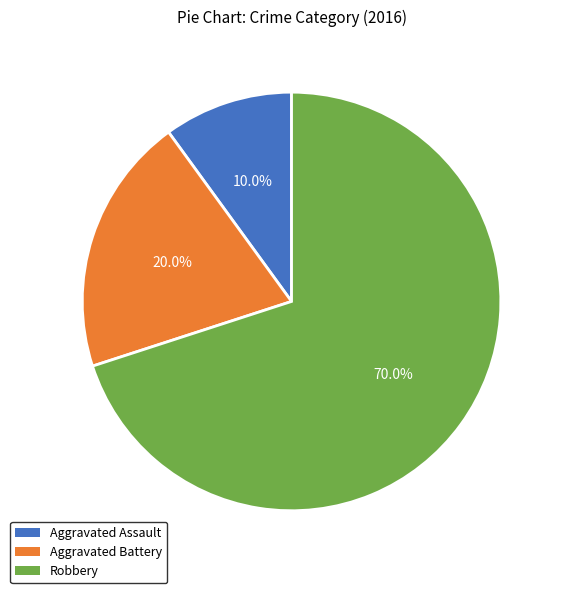

Combined, what portion of the pie is Aggravated Assault and Robbery?

80.0%